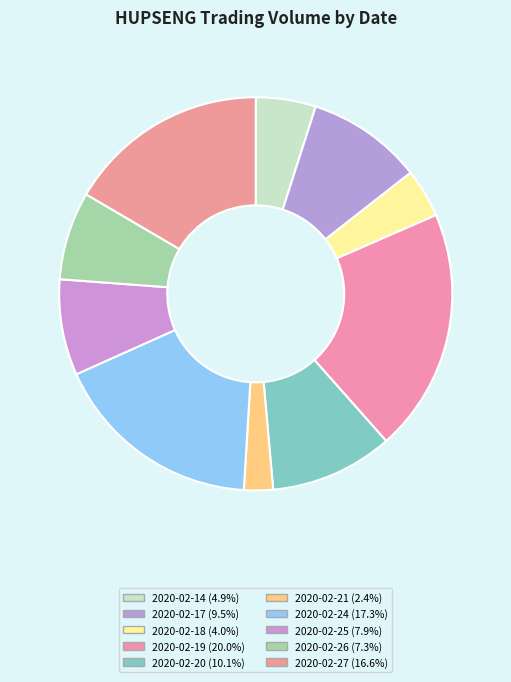

Rank the categories by value from highest to lowest.

2020-02-19, 2020-02-24, 2020-02-27, 2020-02-20, 2020-02-17, 2020-02-25, 2020-02-26, 2020-02-14, 2020-02-18, 2020-02-21